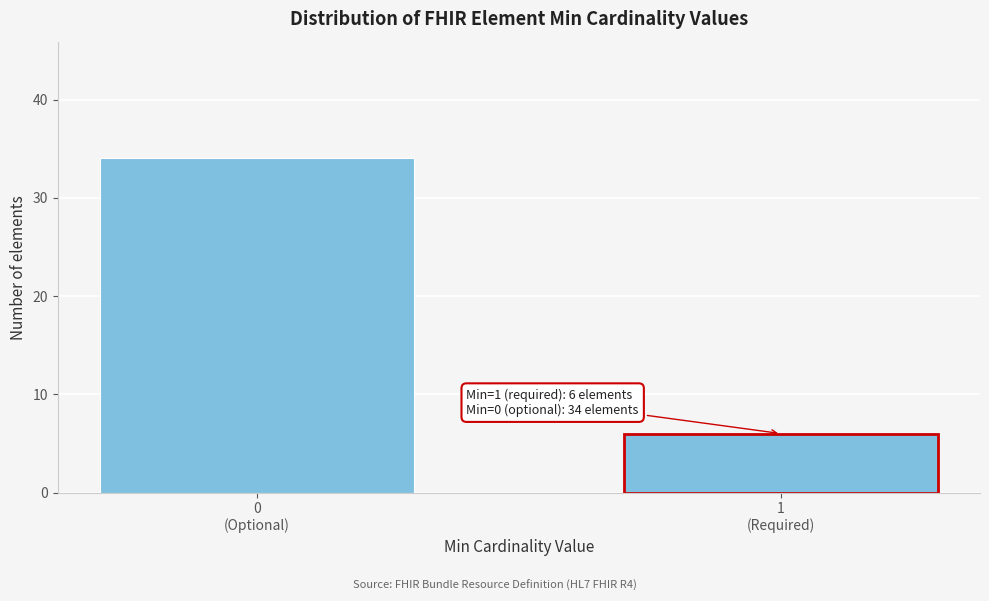

Reading left to right, what are all the values shown in this chart?

34	6